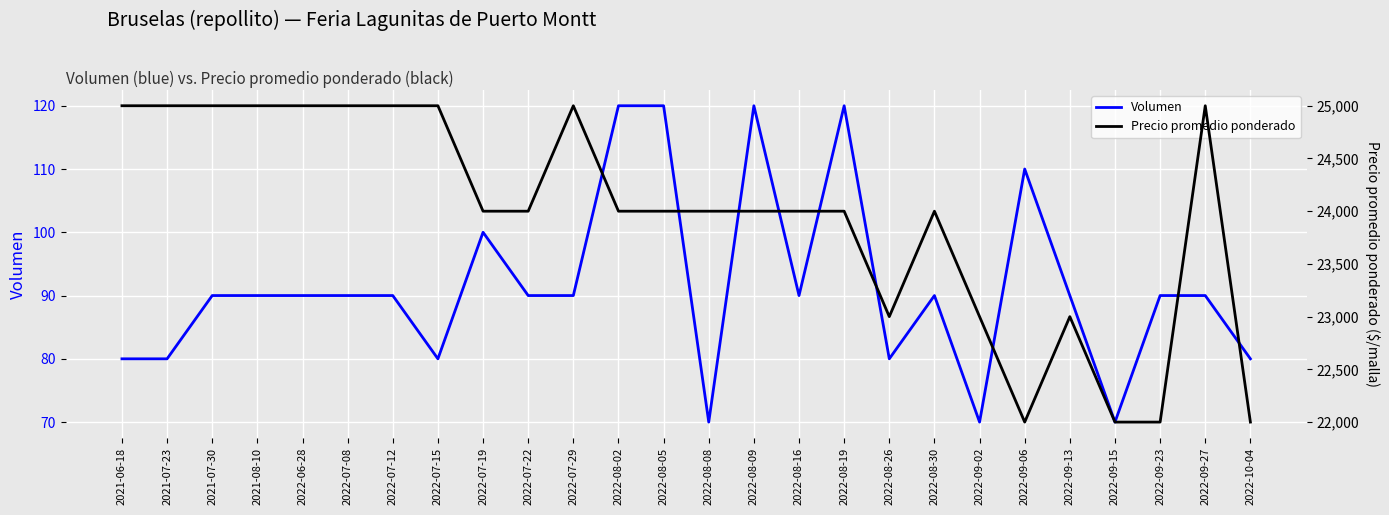

In Precio promedio ponderado, how many points are higher than both neighbors (excluding endpoints)?

4